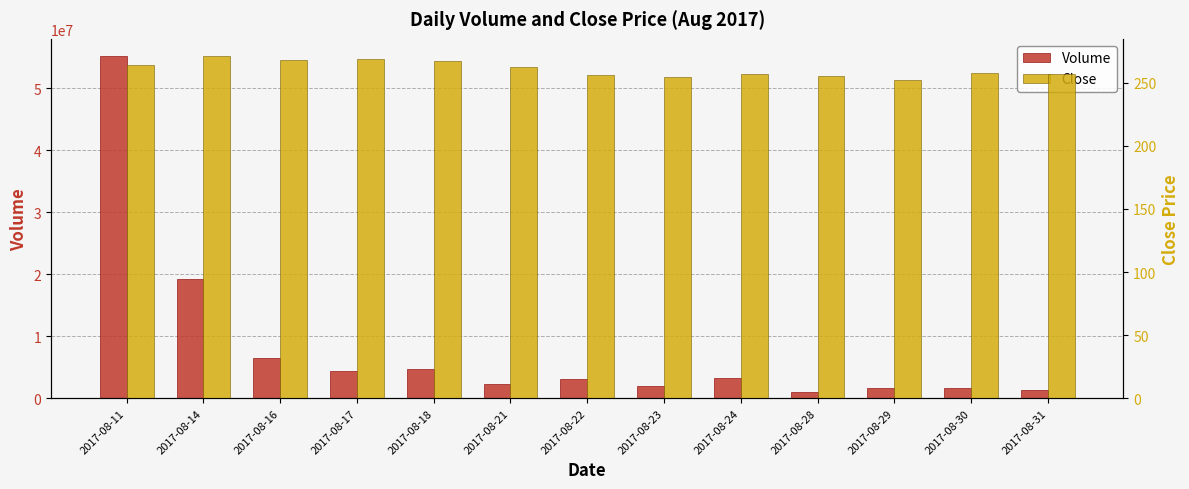

Which series has the largest total across all categories?

Volume